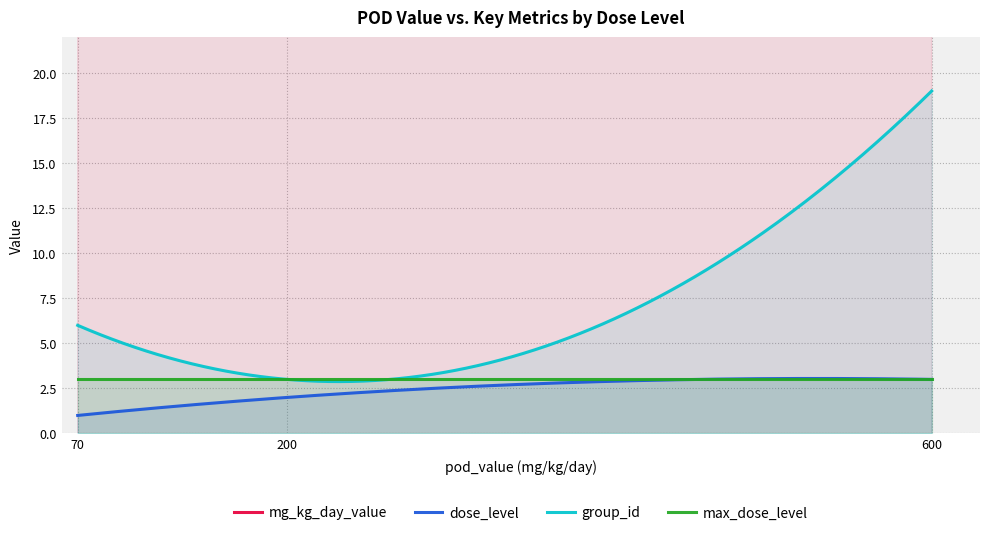

What is the difference between the highest and lowest values at 600?

597